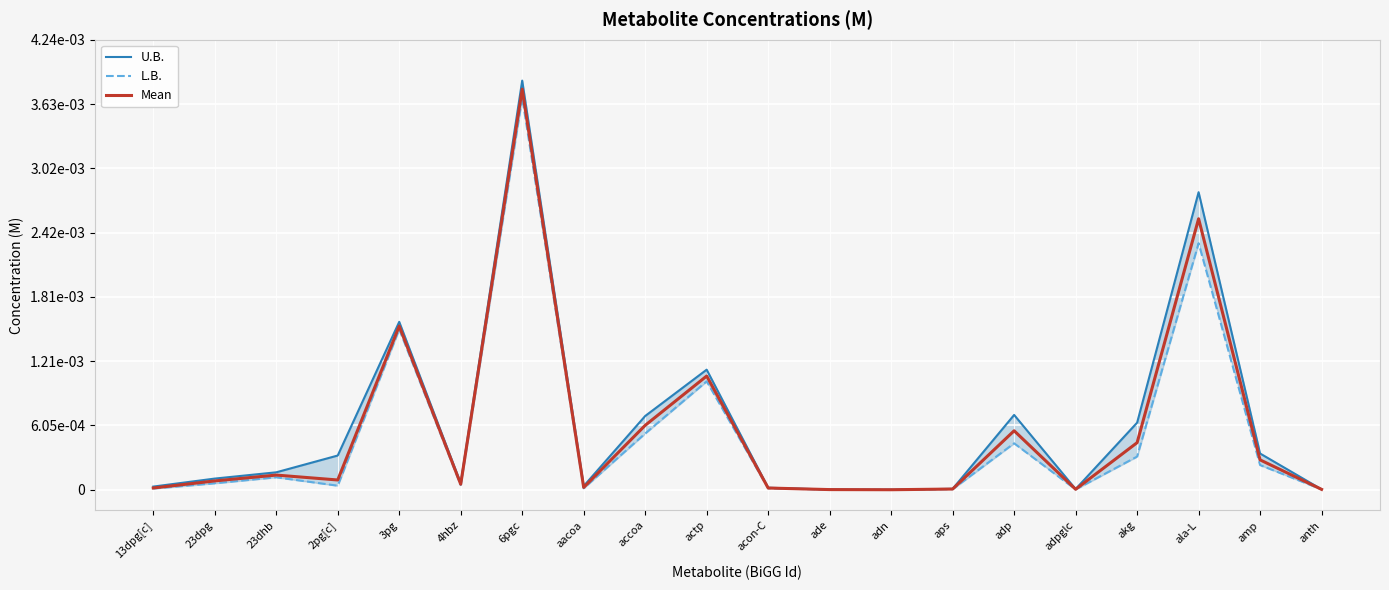

Rank the series at actp from highest to lowest value.

U.B., Mean, L.B.